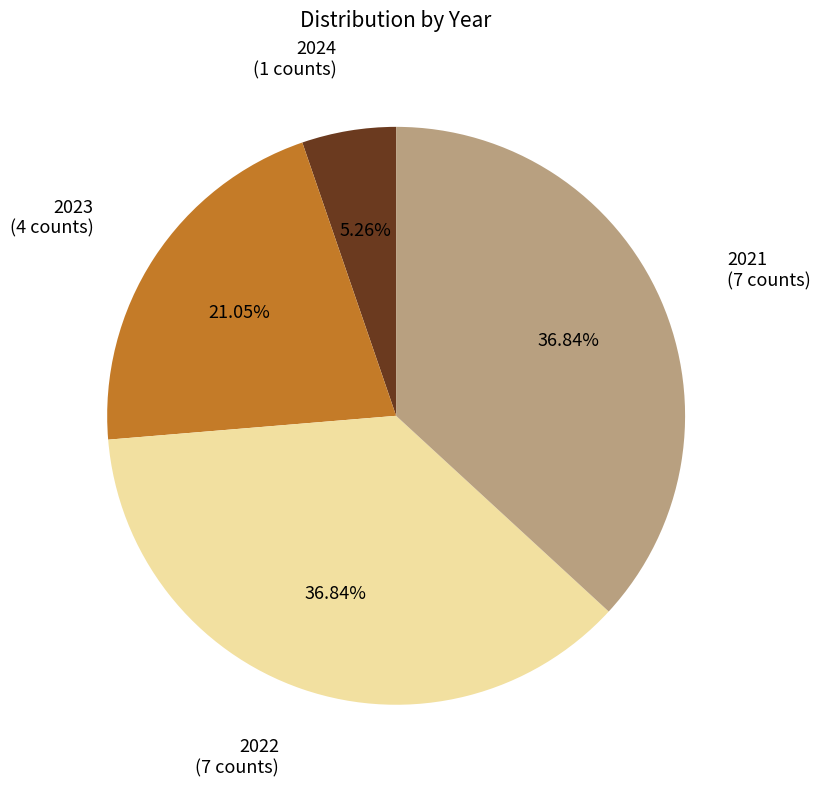

Is there a majority slice in this chart?

No